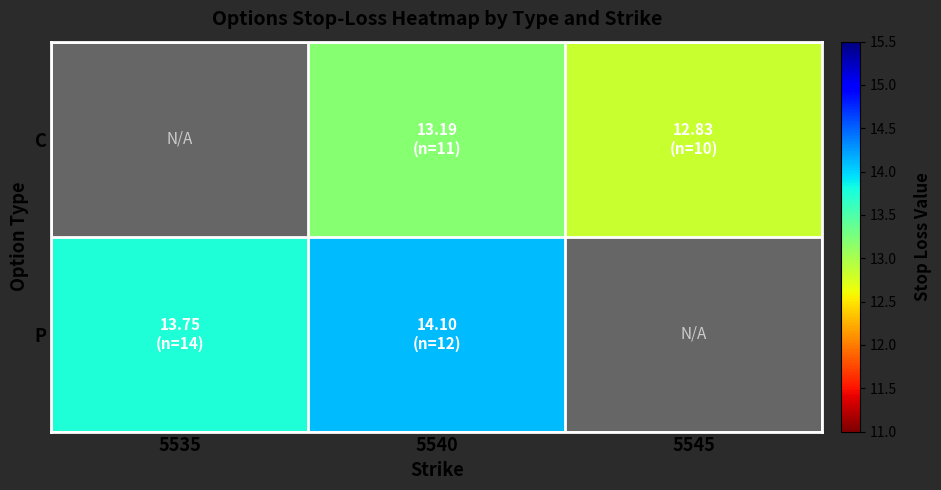

True or false: P has a value of 20.9 at 5540.

False